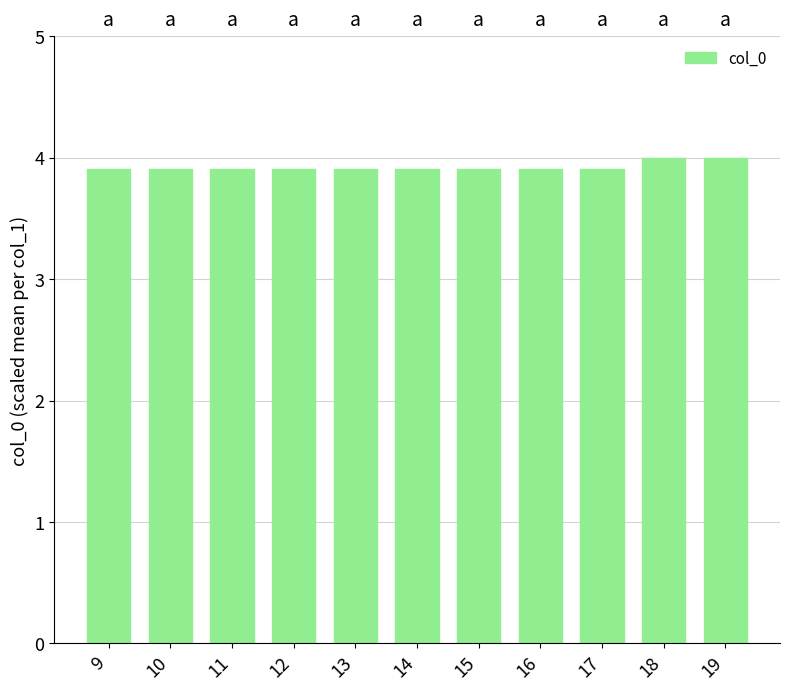

How many bars are there in total?

11